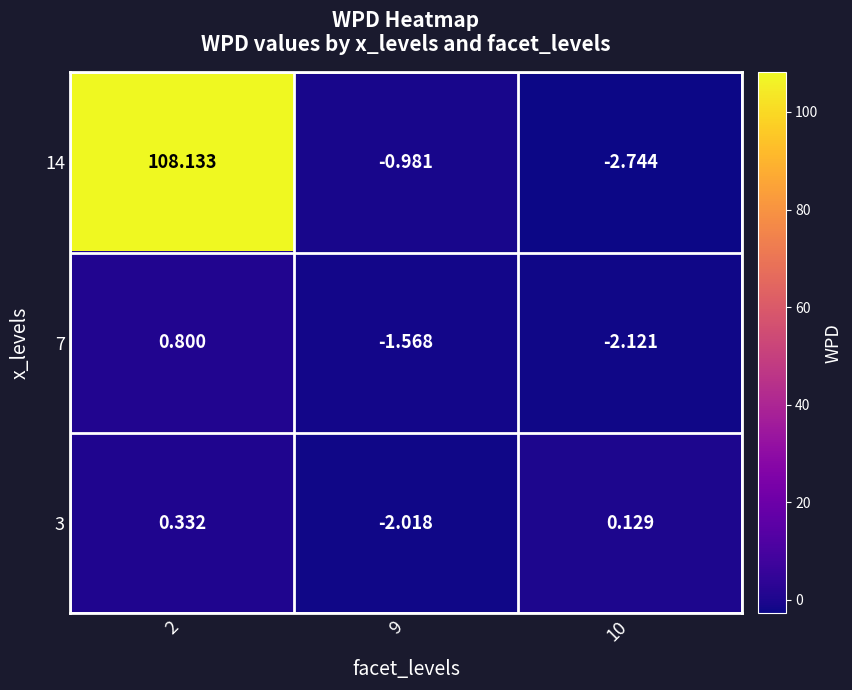

List the series in order of their peak value, lowest first.

3, 7, 14